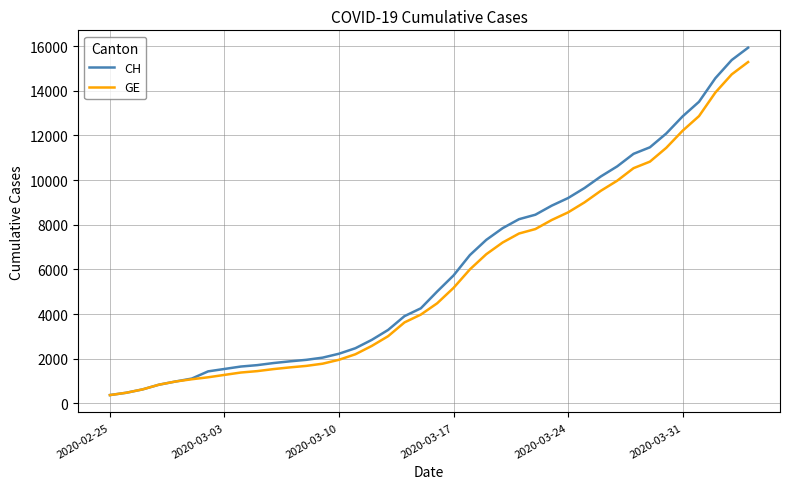

What is the lowest value of the GE series?

375